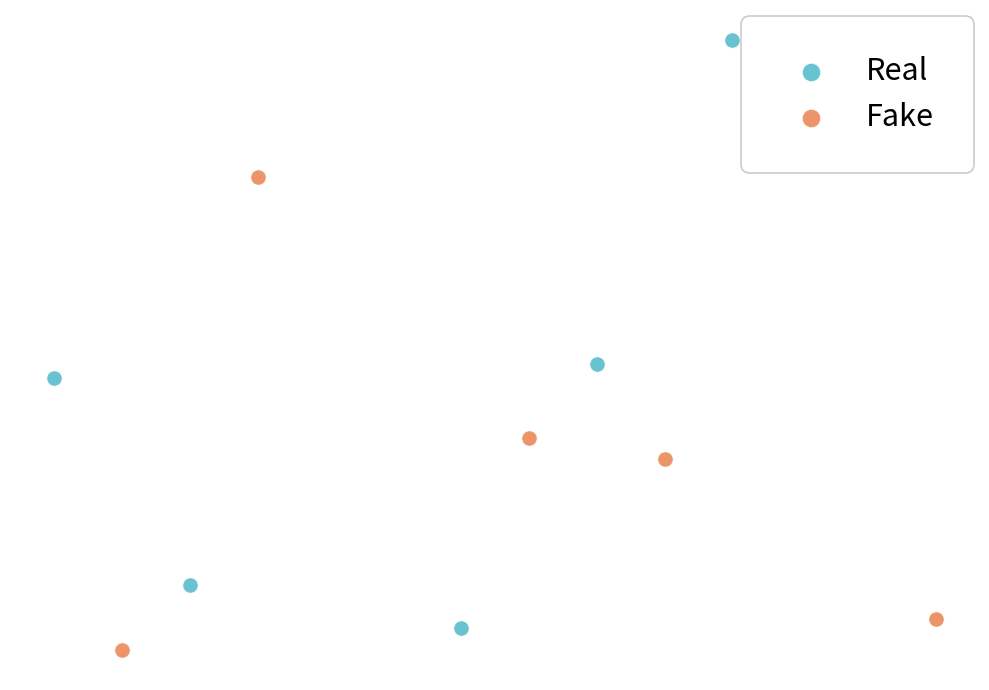

Which series has the widest spread of Y values?

Real